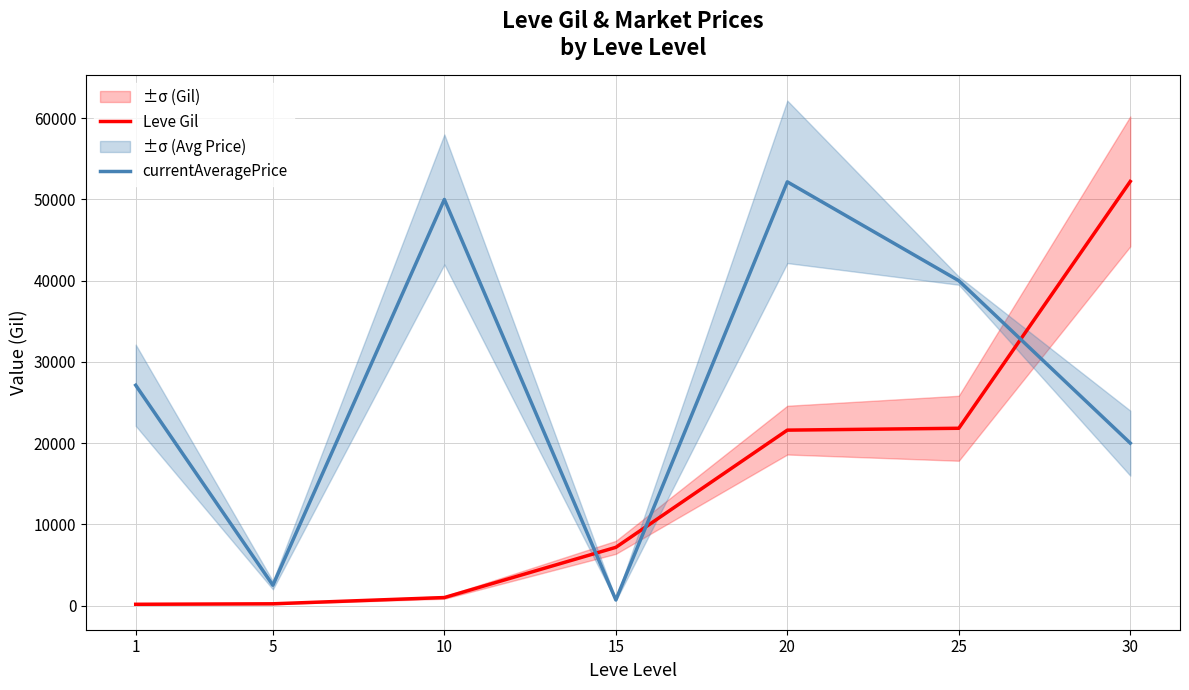

Rank the series by their average value, from lowest to highest.

Leve Gil, currentAveragePrice